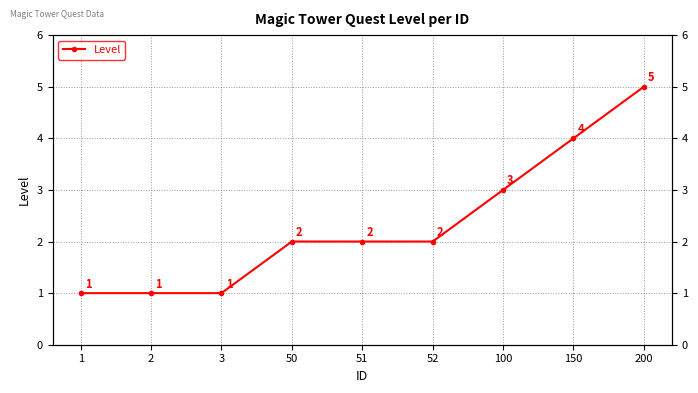

At which label does the data first exceed 2?

100